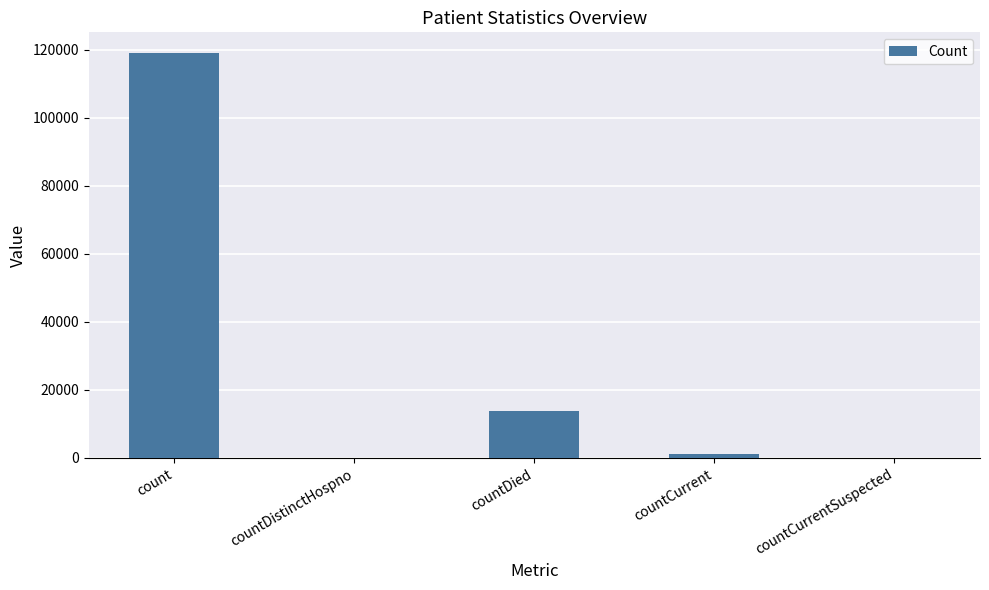

Where is the data nearest to the value 59577?

countDied